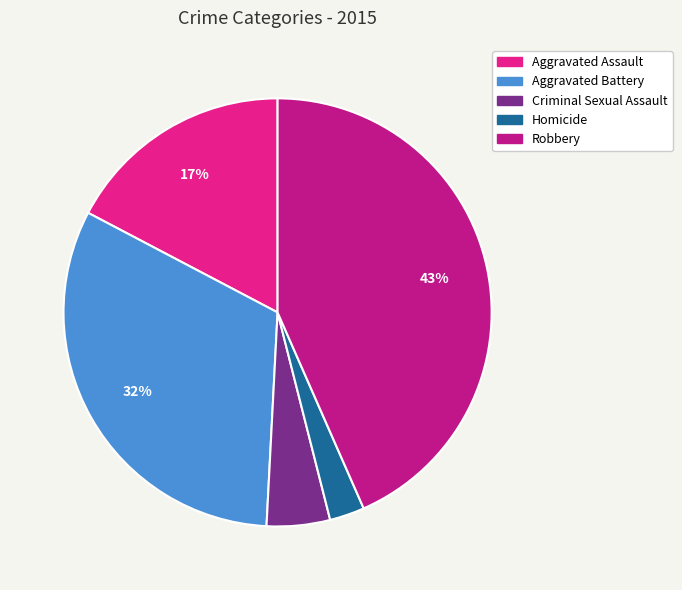

Which slice is the largest?

Robbery